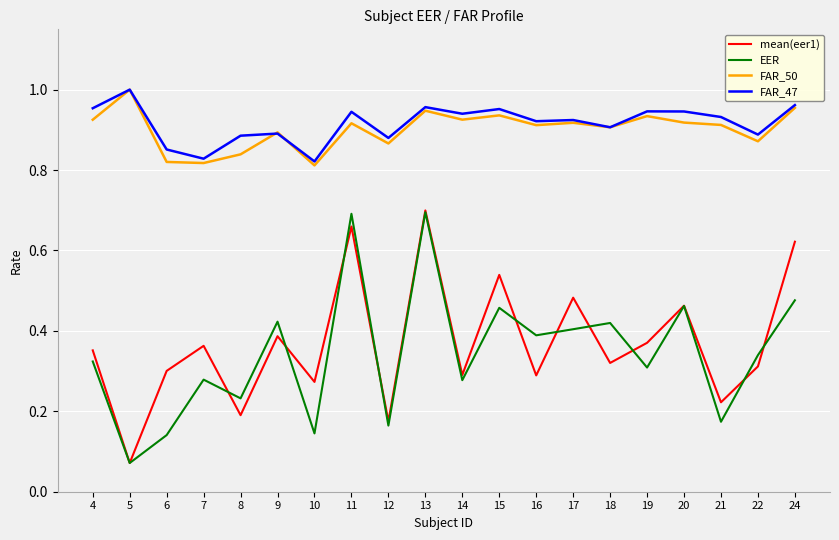

At which label does EER reach its minimum?

5